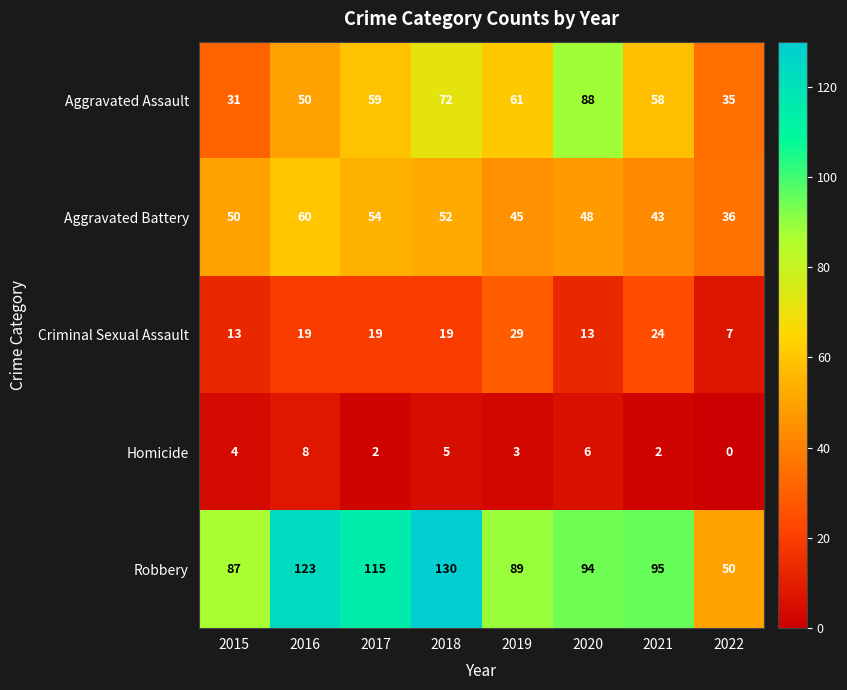

True or false: Aggravated Assault has a value of 49 at 2015.

False